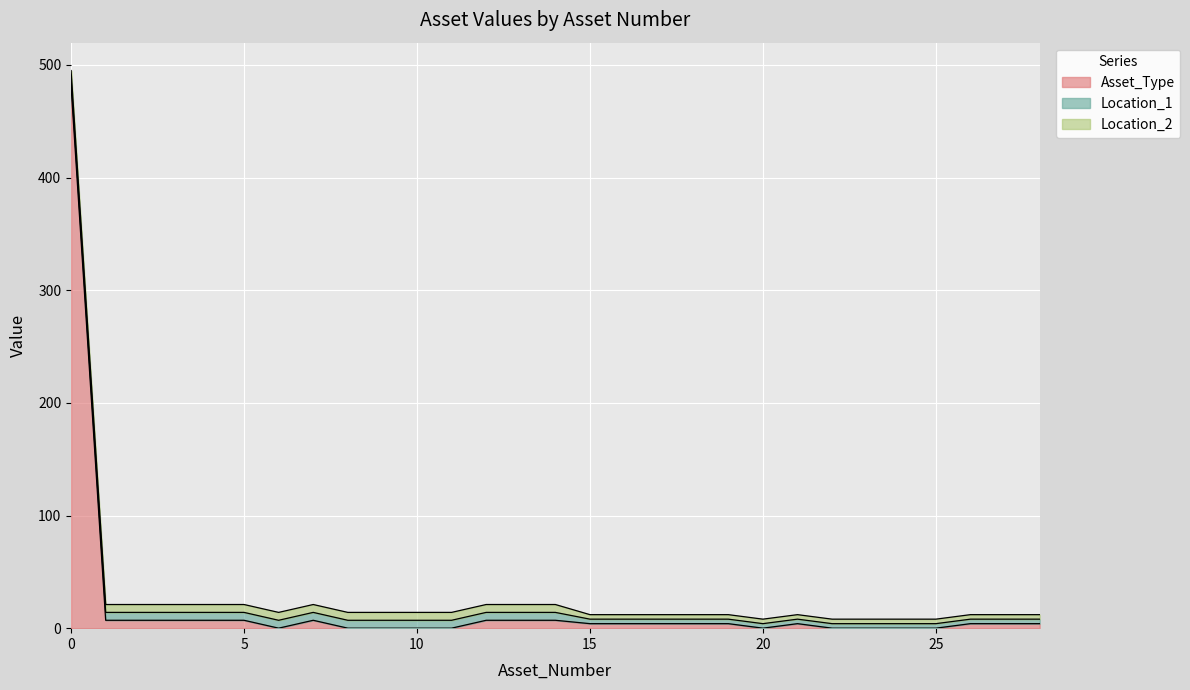

Rank the series by their maximum value, from lowest to highest.

Location_1, Location_2, Asset_Type